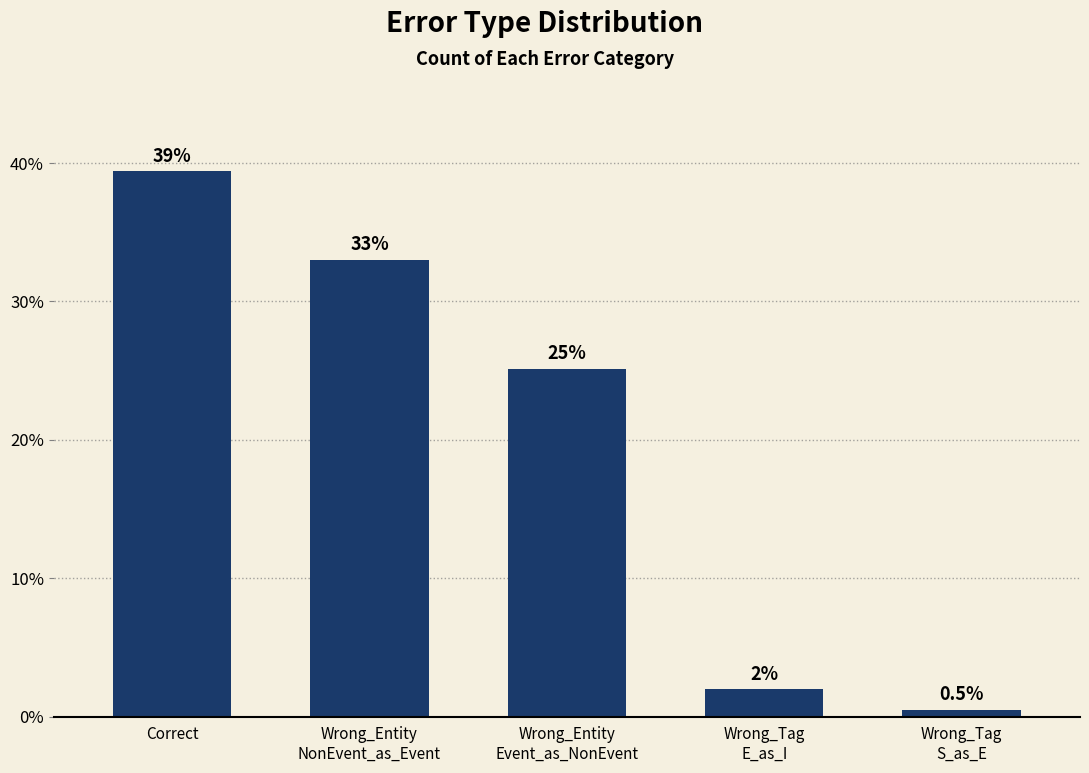

Where does the data first go above 51?

Correct